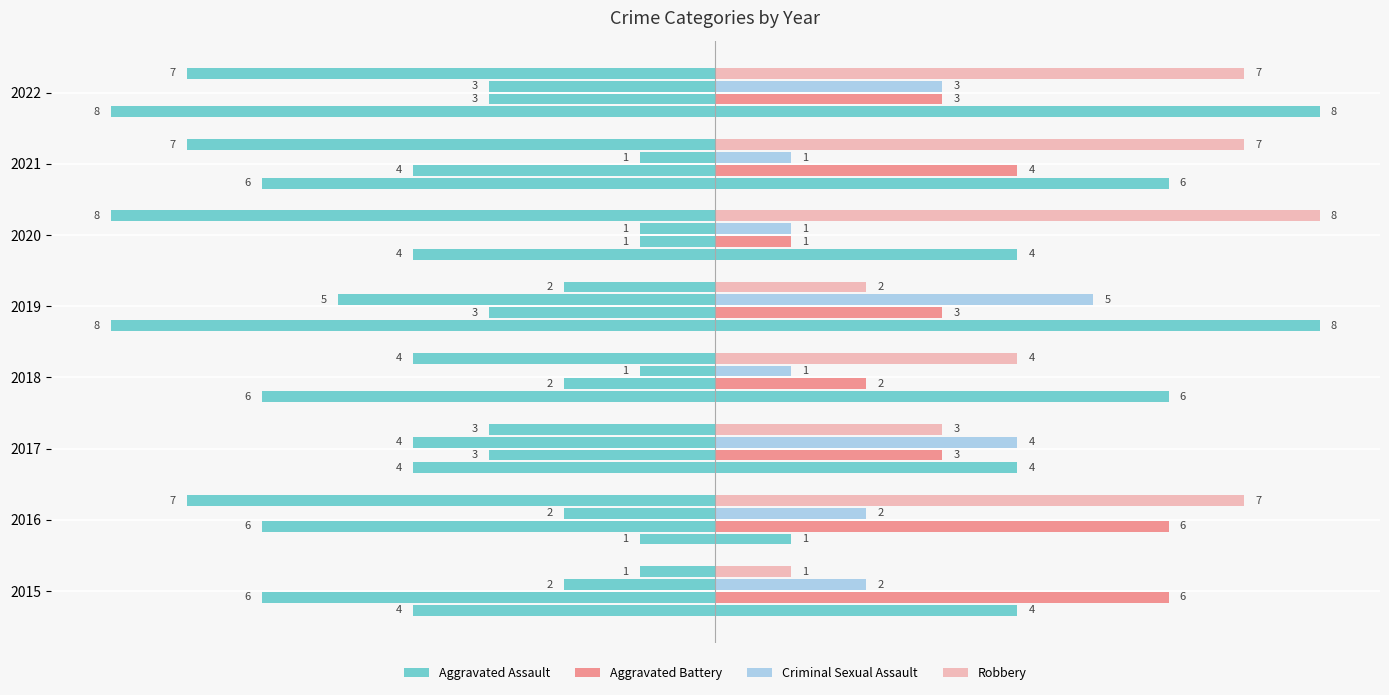

True or false: Criminal Sexual Assault has a value of 4 at 2017.

True